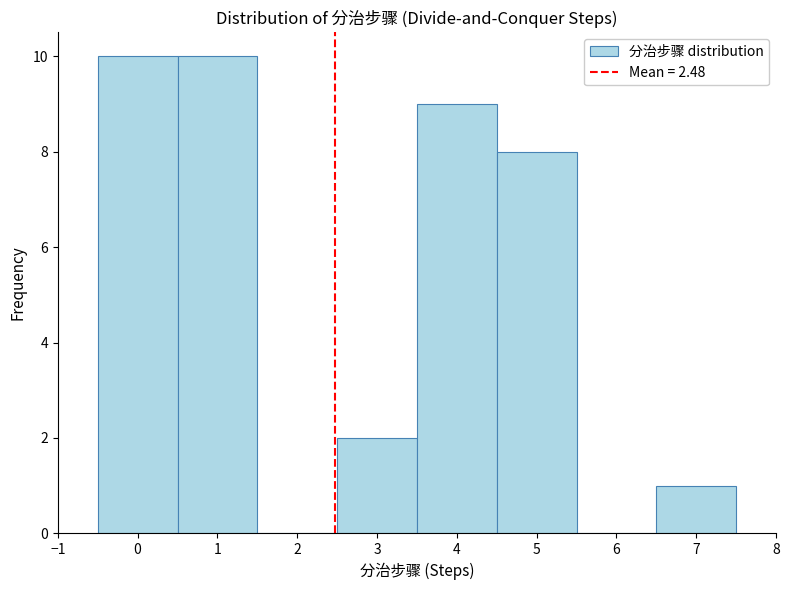

What is the height of the bar covering 0.5 to 1.5 on the x-axis? The values are not printed on the chart, so give them approximately, as read against the axis.

10